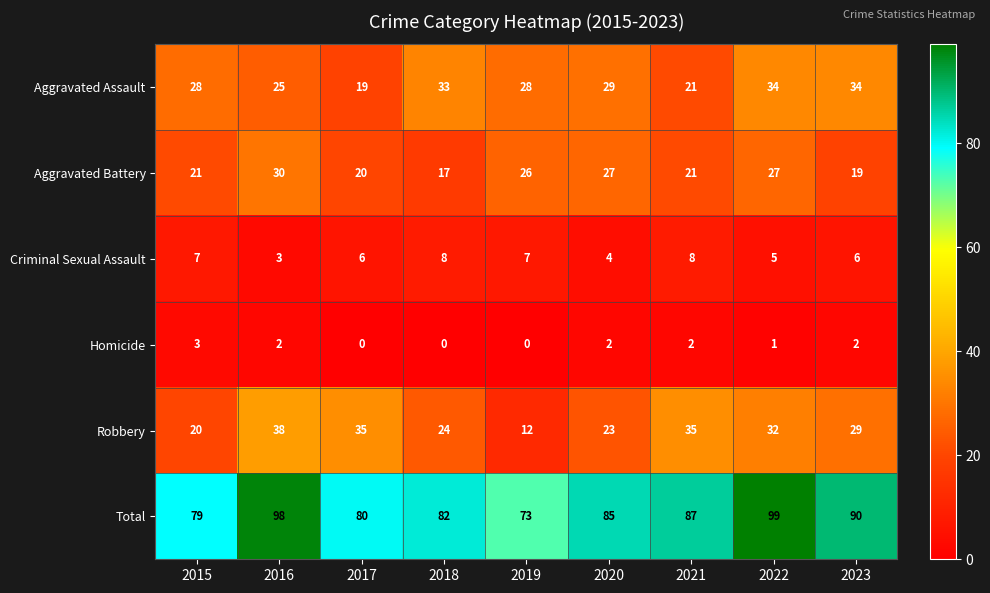

How many data points does each series have?

9